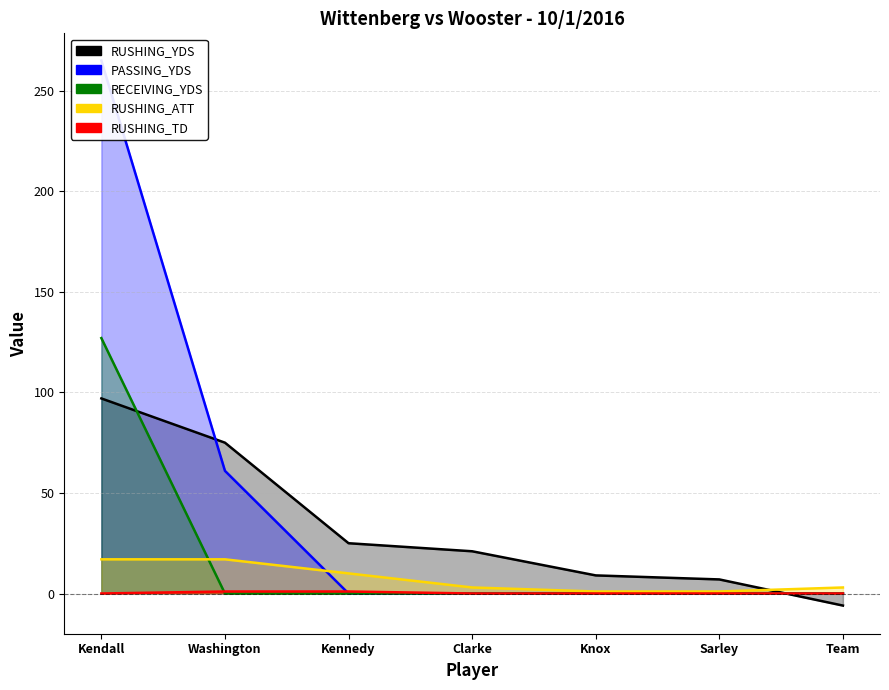

Reading left to right, list all the values displayed in this chart.

RUSHING_YDS: 97	75	25	21	9	7	-6
PASSING_YDS: 265	61	0	0	0	0	0
RECEIVING_YDS: 127	0	0	0	0	0	0
RUSHING_ATT: 17	17	10	3	1	1	3
RUSHING_TD: 0	1	1	0	0	0	0